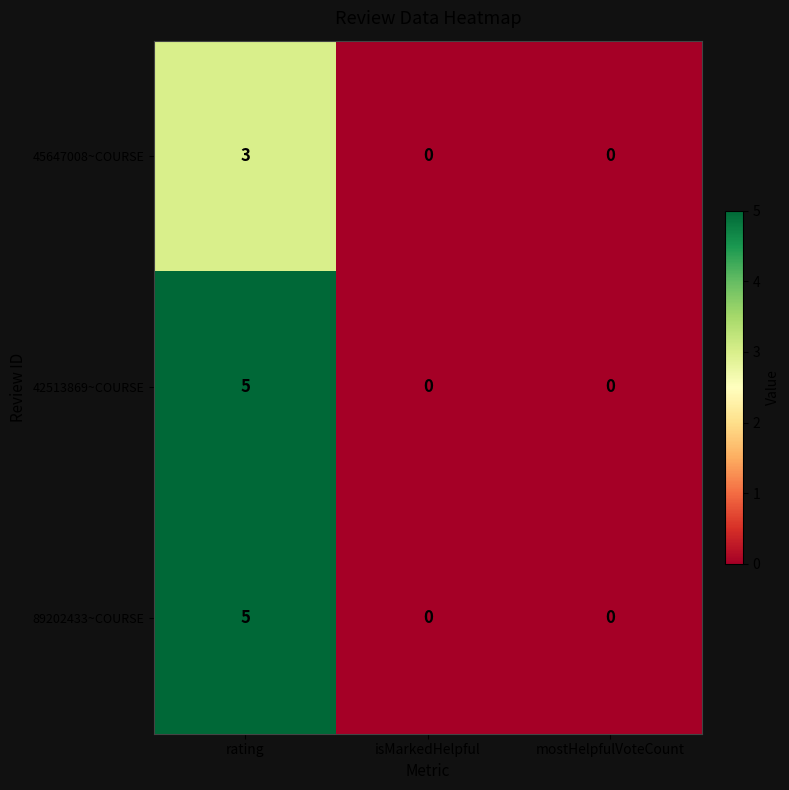

How many 89202433~COURSE values are between 0 and 5?

3